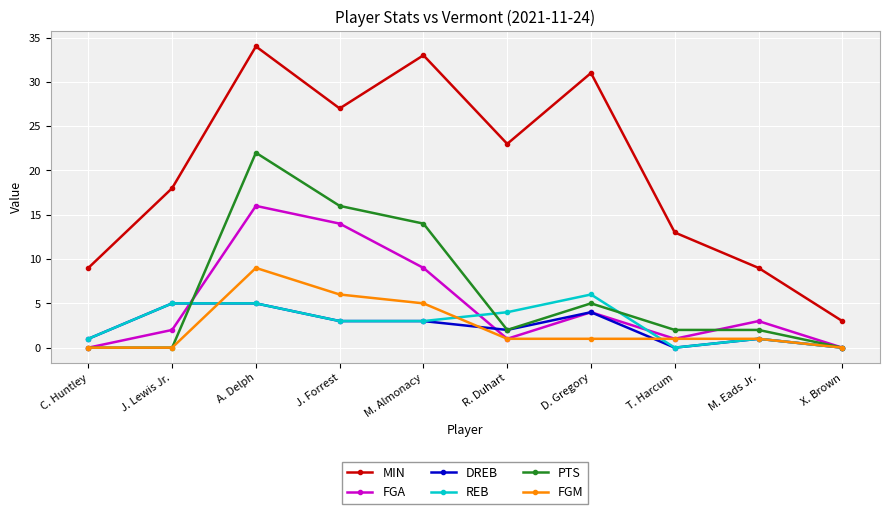

What position from the left is J. Forrest?

4